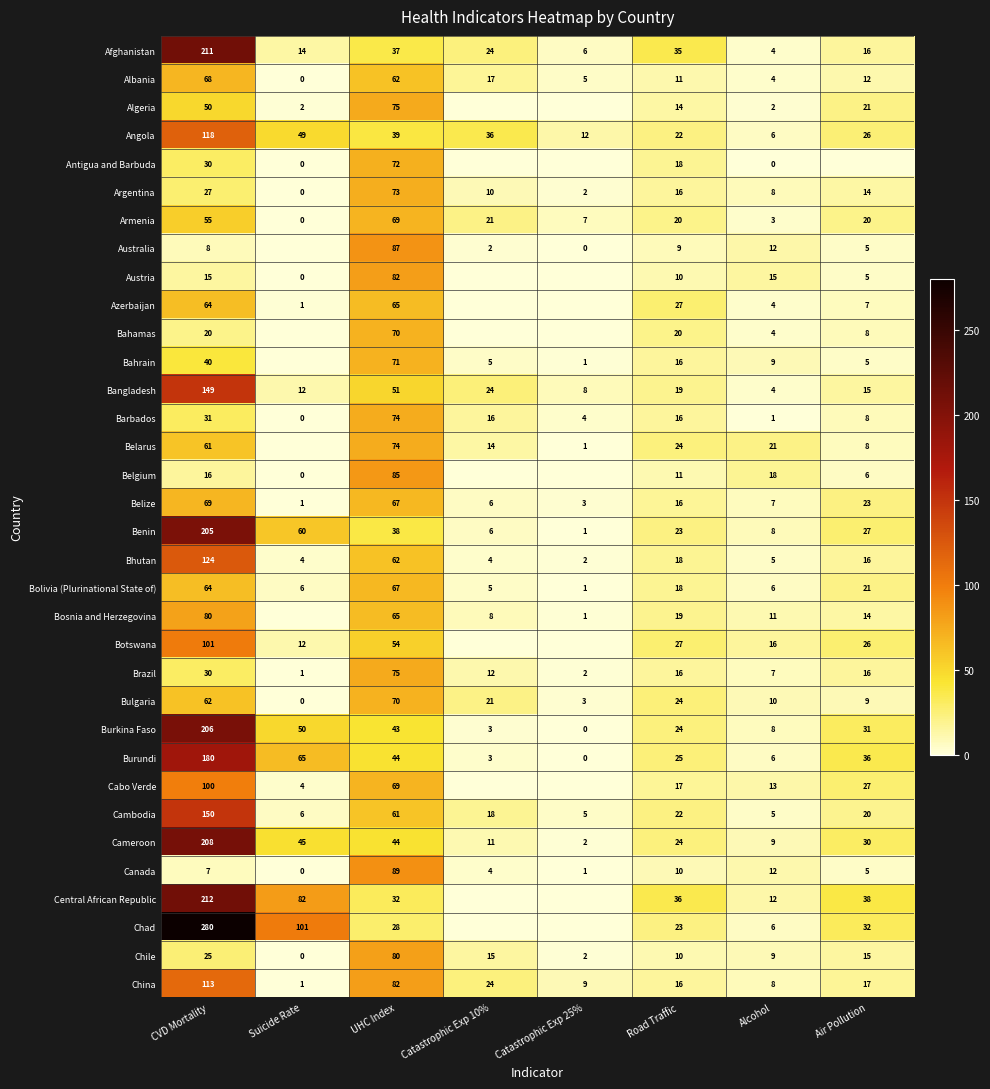

The Argentina series shows 4.3 at Catastrophic Exp 25%. True or false?

False